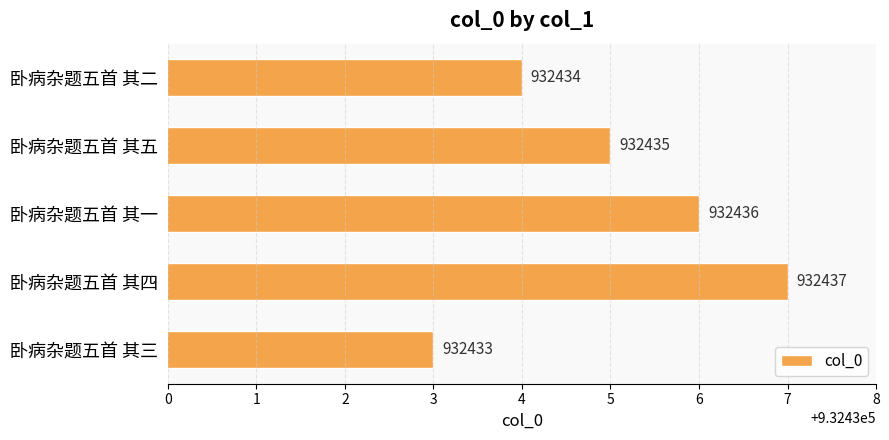

List the labels in order of value, smallest first.

卧病杂题五首 其三, 卧病杂题五首 其二, 卧病杂题五首 其五, 卧病杂题五首 其一, 卧病杂题五首 其四